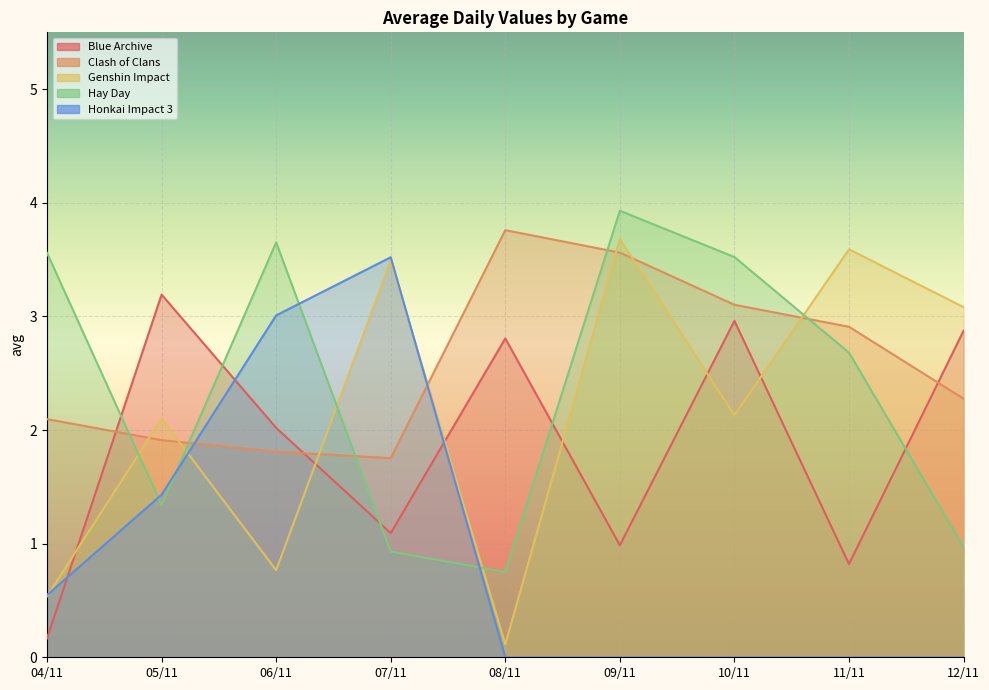

Where does the Genshin Impact series first go above 2?

05/11